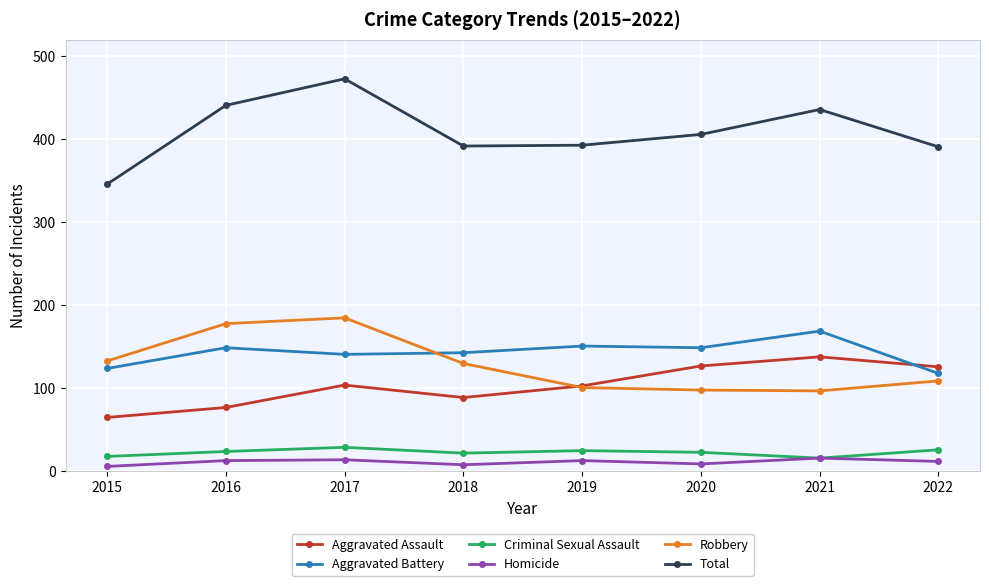

At which label is Total closest to 409?

2020